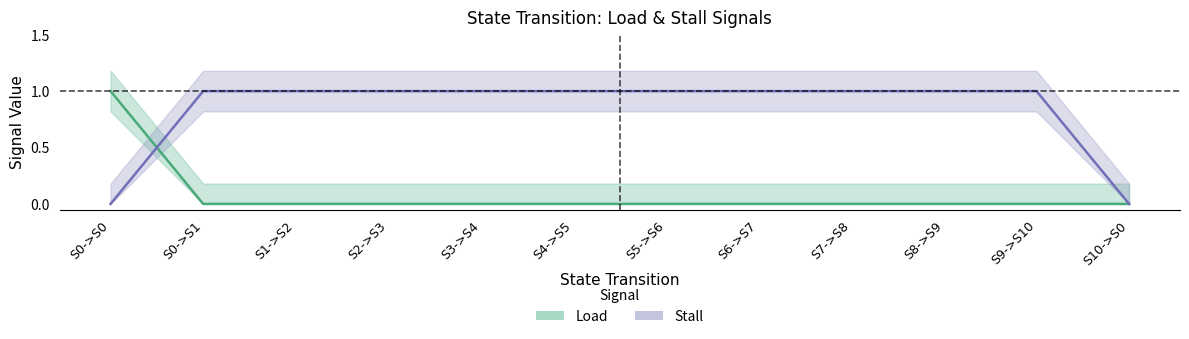

Is the value of Load at S2->S3 greater than the value of Stall at S3->S4?

No